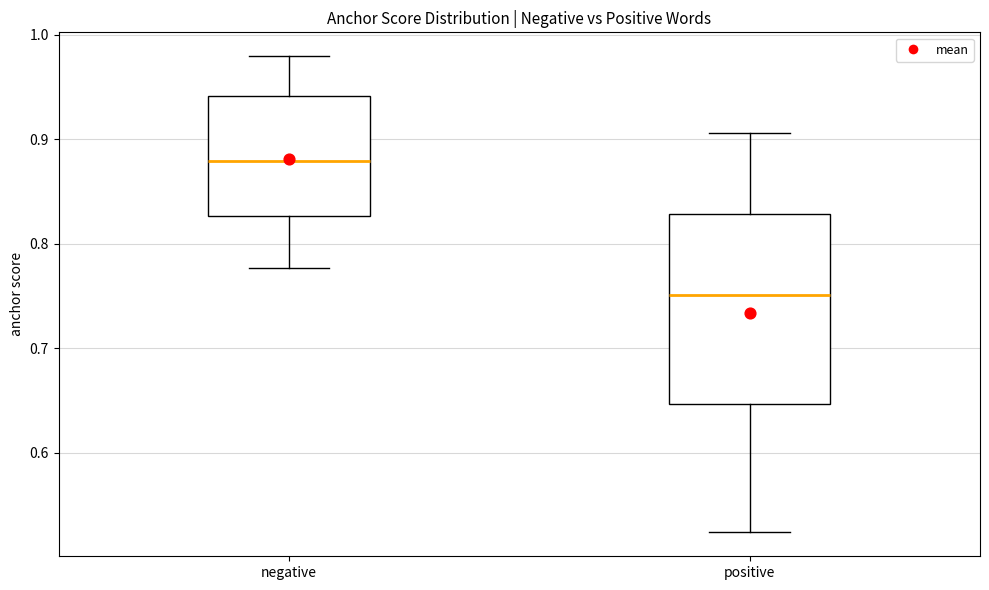

Reading left to right, read every box against the y-axis: the position of its median line, the range the box covers, and the ends of its whiskers. The values are not printed on the chart, so give them approximately, as read against the axis.

negative: median 0.88, box 0.83 to 0.94, whiskers 0.78 to 0.98
positive: median 0.75, box 0.65 to 0.83, whiskers 0.52 to 0.91